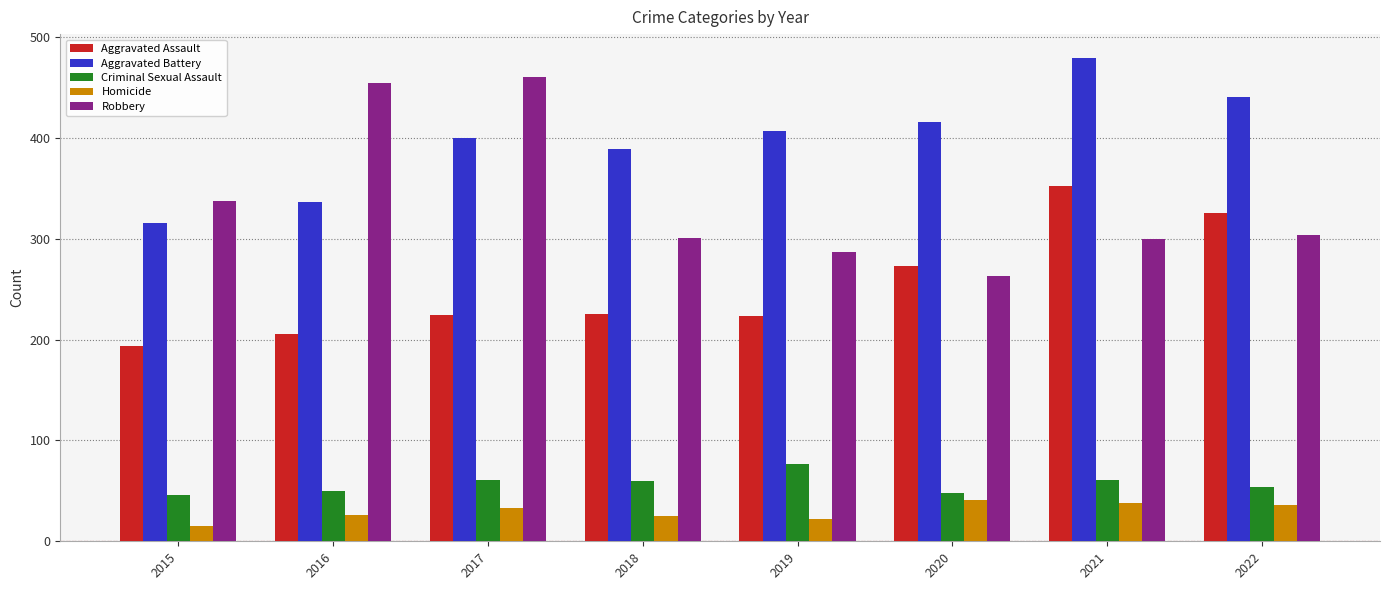

Where does the Robbery series first go above 304?

2015